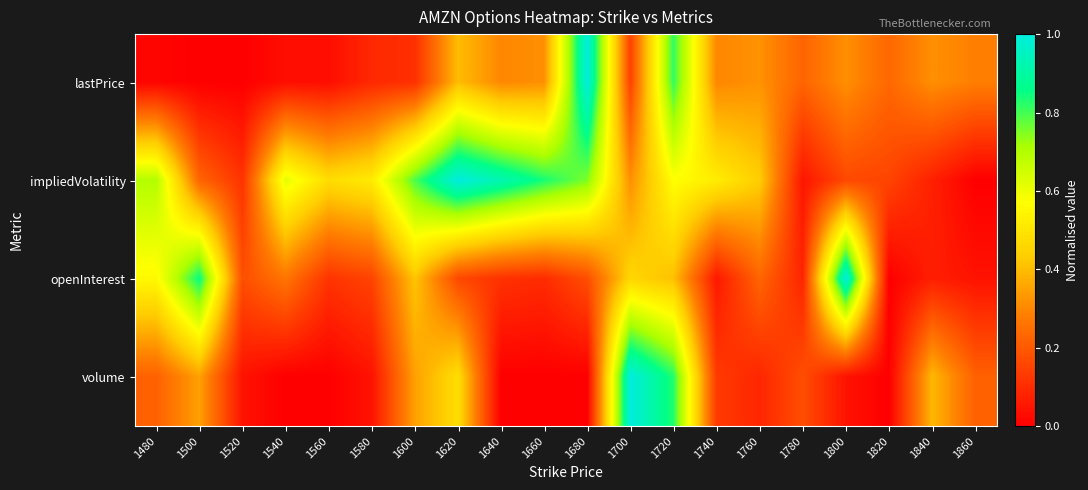

Reading left to right, list all the values displayed in this chart.

lastPrice: 1480=0.0	1500=0.0	1520=0.0	1540=0.0	1560=0.0	1580=0.1	1600=0.1	1620=0.4	1640=0.3	1660=0.3	1680=1.0	1700=0.2	1720=0.8	1740=0.3	1760=0.3	1780=0.2	1800=0.3	1820=0.2	1840=0.3	1860=0.3
impliedVolatility: 1480=0.7	1500=0.2	1520=0.1	1540=0.6	1560=0.5	1580=0.5	1600=0.8	1620=1.0	1640=0.9	1660=0.8	1680=0.8	1700=0.3	1720=0.6	1740=0.5	1760=0.4	1780=0.0	1800=0.2	1820=0.2	1840=0.1	1860=0.0
openInterest: 1480=0.6	1500=0.9	1520=0.2	1540=0.3	1560=0.1	1580=0.2	1600=0.4	1620=0.2	1640=0.1	1660=0.1	1680=0.2	1700=0.5	1720=0.4	1740=0.1	1760=0.2	1780=0.1	1800=1.0	1820=0.0	1840=0.1	1860=0.0
volume: 1480=0.2	1500=0.3	1520=0.0	1540=0.0	1560=0.0	1580=0.0	1600=0.3	1620=0.5	1640=0.0	1660=0.0	1680=0.0	1700=1.0	1720=0.8	1740=0.1	1760=0.1	1780=0.2	1800=0.0	1820=0.0	1840=0.4	1860=0.2